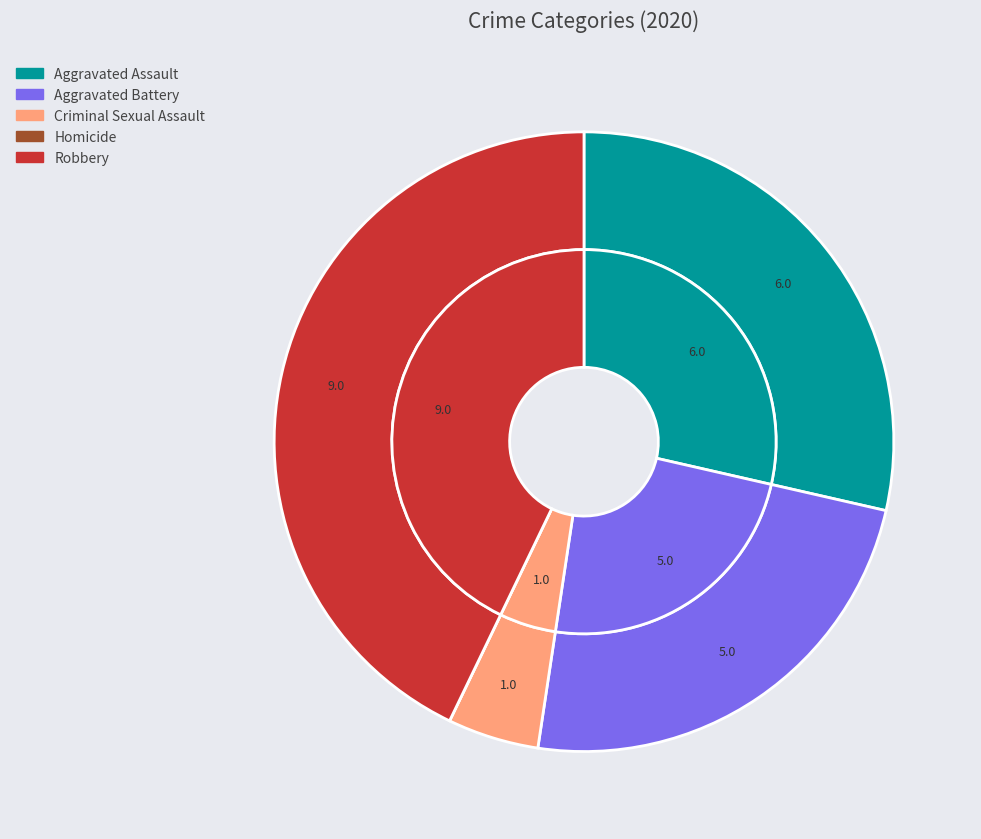

How many slices are in this pie chart?

5